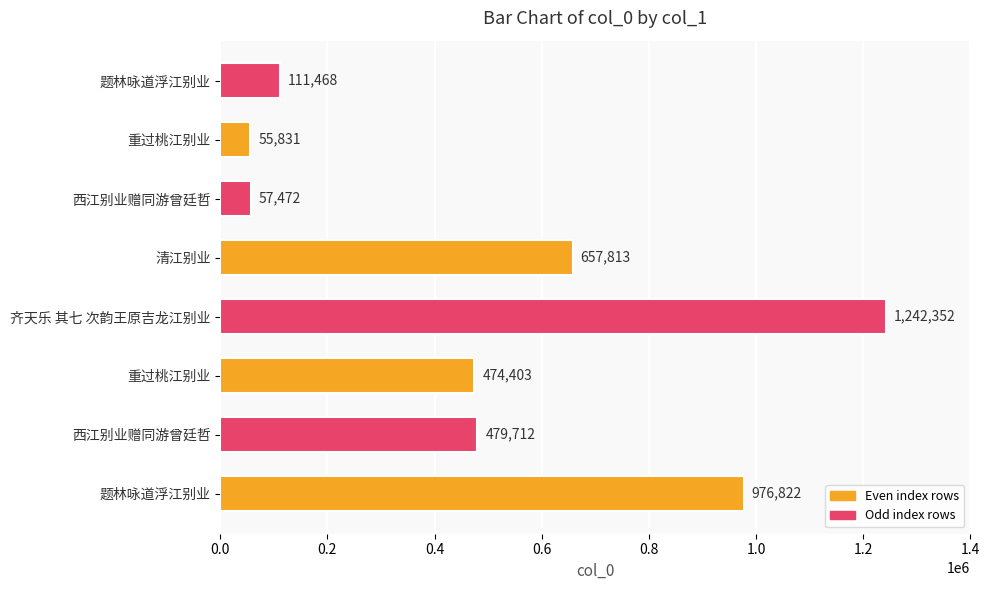

Count the number of data series in this chart.

1